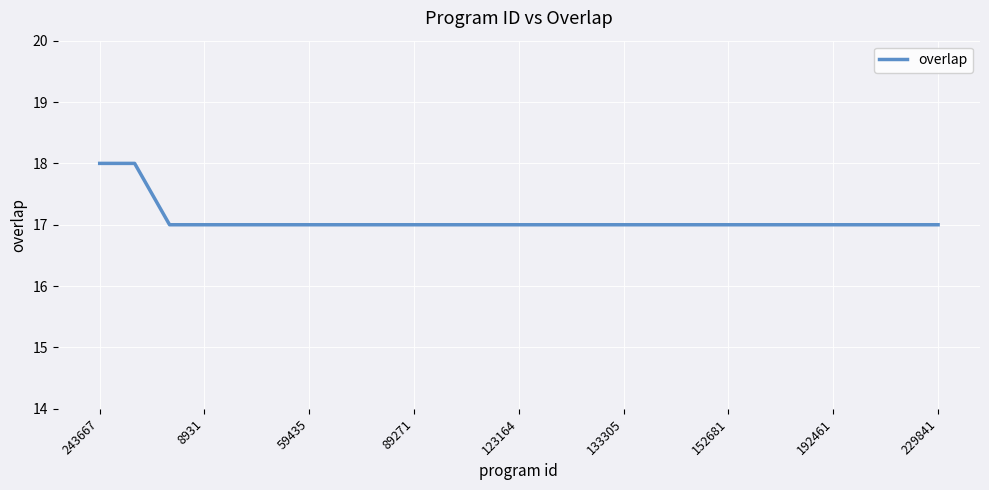

What is the minimum value shown in the chart?

17